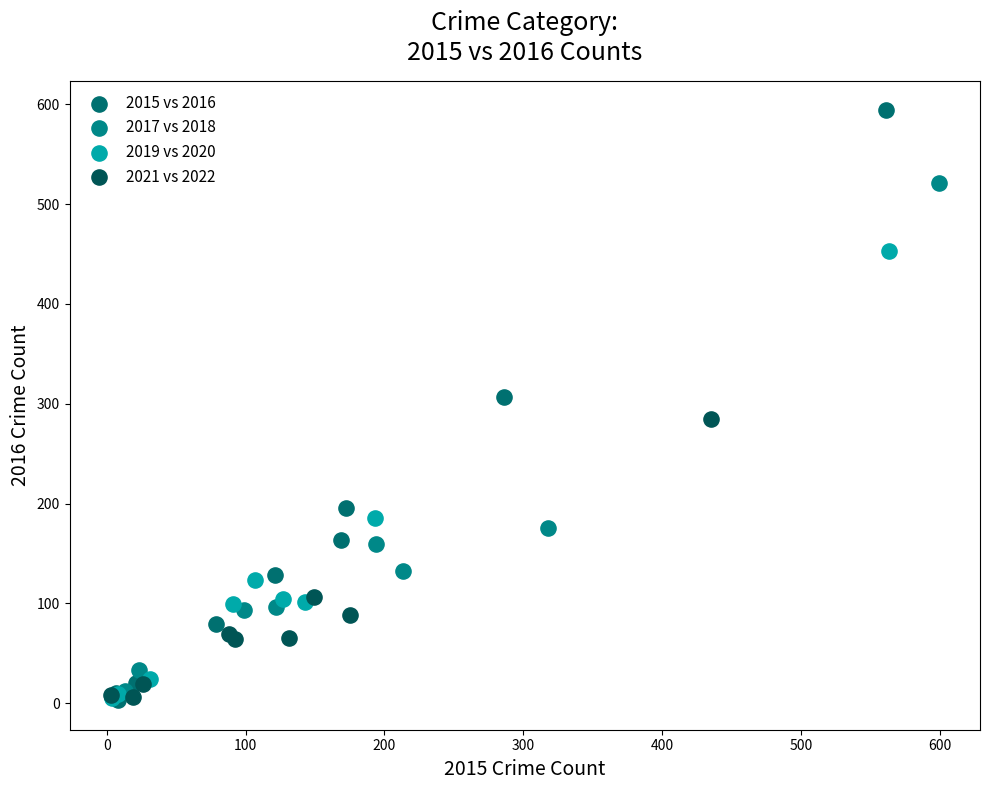

Which series has the largest Y range (max minus min)?

2015 vs 2016